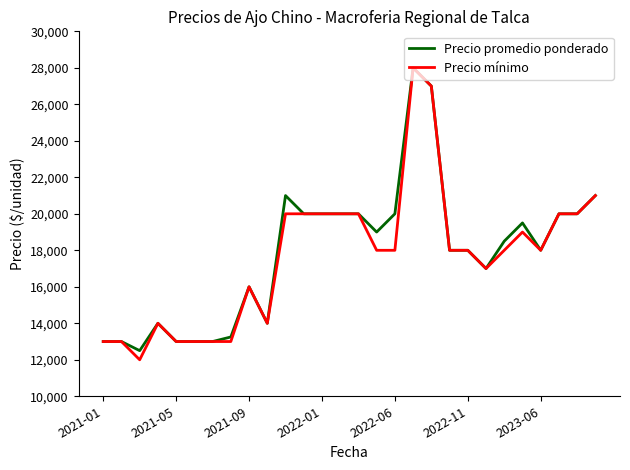

Which series has the widest spread of values?

Precio mínimo